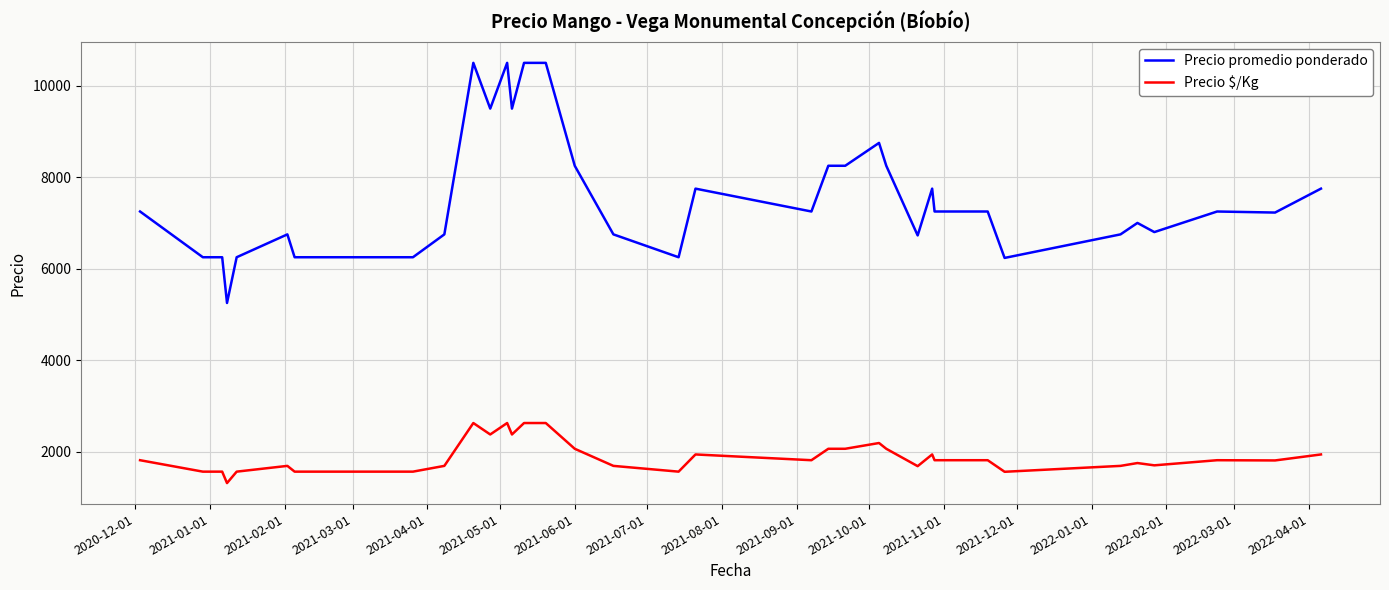

Which series has the largest total across all categories?

Precio promedio ponderado